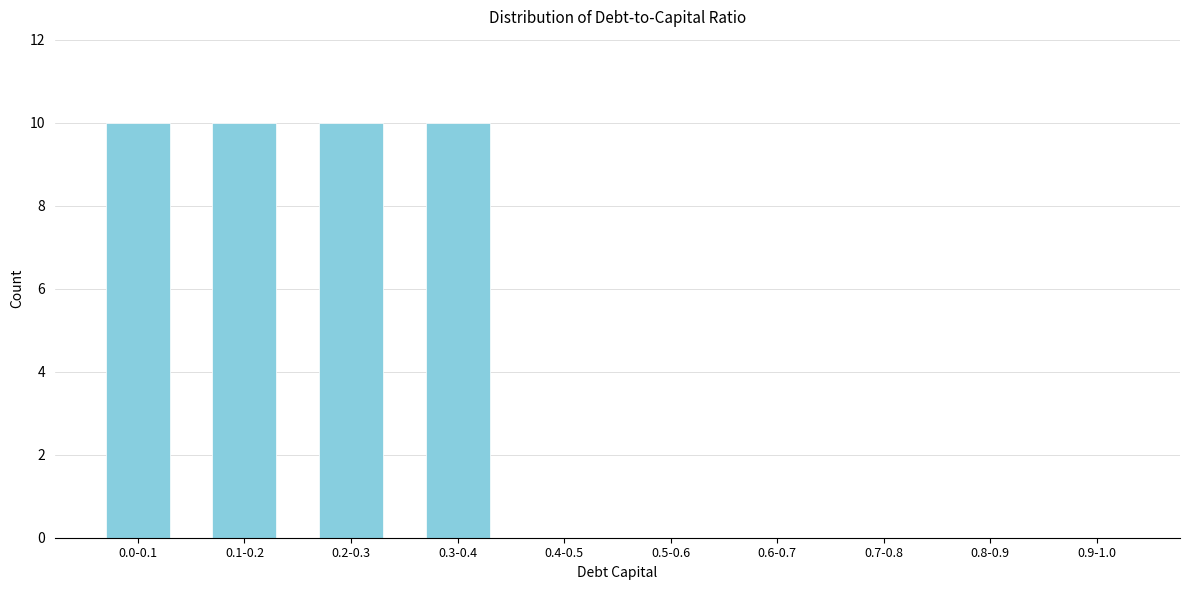

Reading left to right, extract all data points from this chart.

0.0-0.1=10	0.1-0.2=10	0.2-0.3=10	0.3-0.4=10	0.4-0.5=0	0.5-0.6=0	0.6-0.7=0	0.7-0.8=0	0.8-0.9=0	0.9-1.0=0